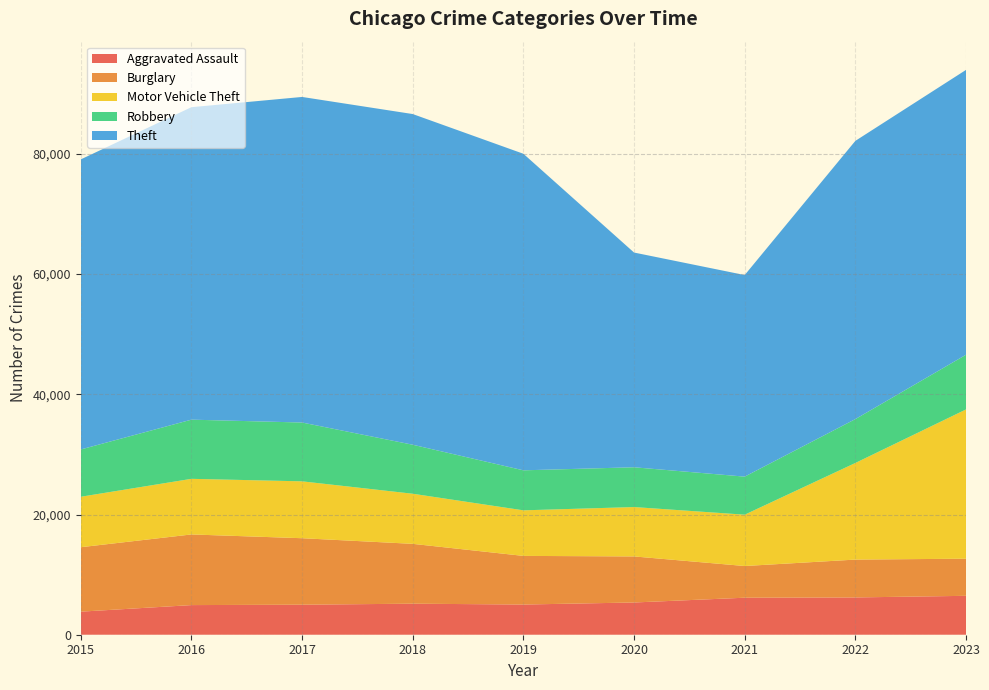

Reading right to left, transcribe all the data shown in this chart.

Aggravated Assault: 2023=6473	2022=6204	2021=6158	2020=5363	2019=5022	2018=5164	2017=4996	2016=4930	2015=3838
Burglary: 2023=6178	2022=6297	2021=5274	2020=7665	2019=8094	2018=9958	2017=11062	2016=11755	2015=10722
Motor Vehicle Theft: 2023=24833	2022=16074	2021=8540	2020=8214	2019=7581	2018=8336	2017=9463	2016=9253	2015=8396
Robbery: 2023=9098	2022=7301	2021=6332	2020=6620	2019=6657	2018=8154	2017=9786	2016=9846	2015=7869
Theft: 2023=47395	2022=46293	2021=33541	2020=35728	2019=52670	2018=55020	2017=54171	2016=51990	2015=48263